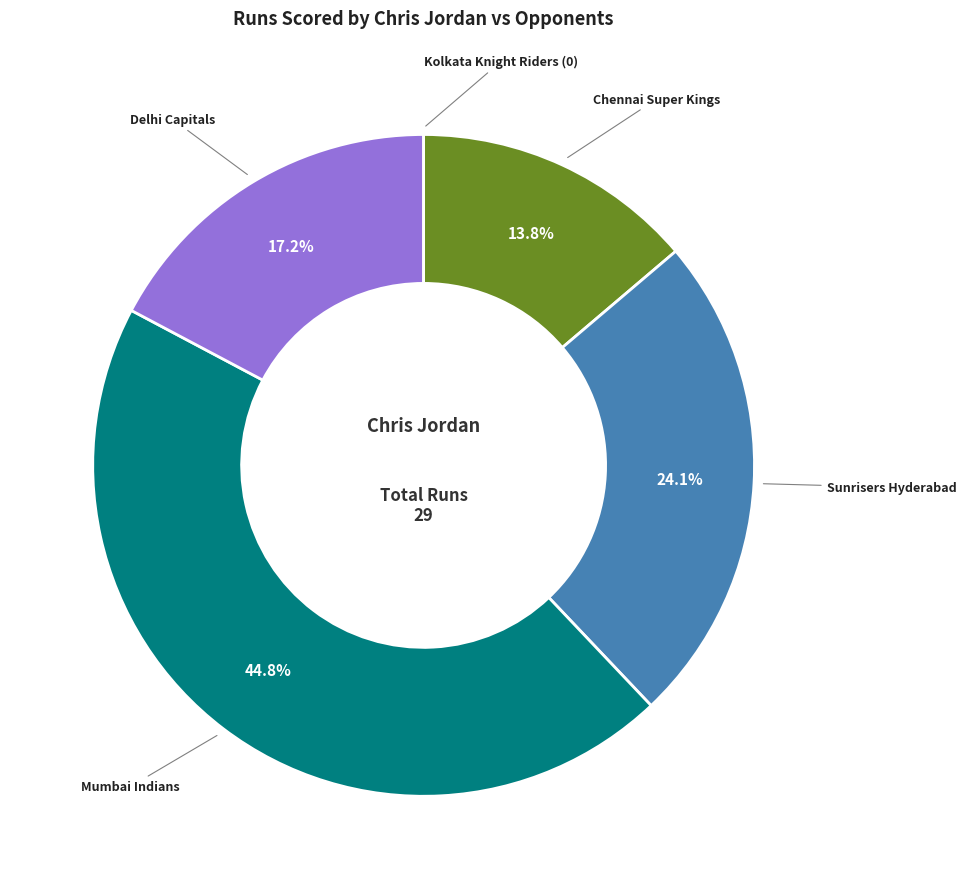

Is there any slice that represents more than half of the pie?

No